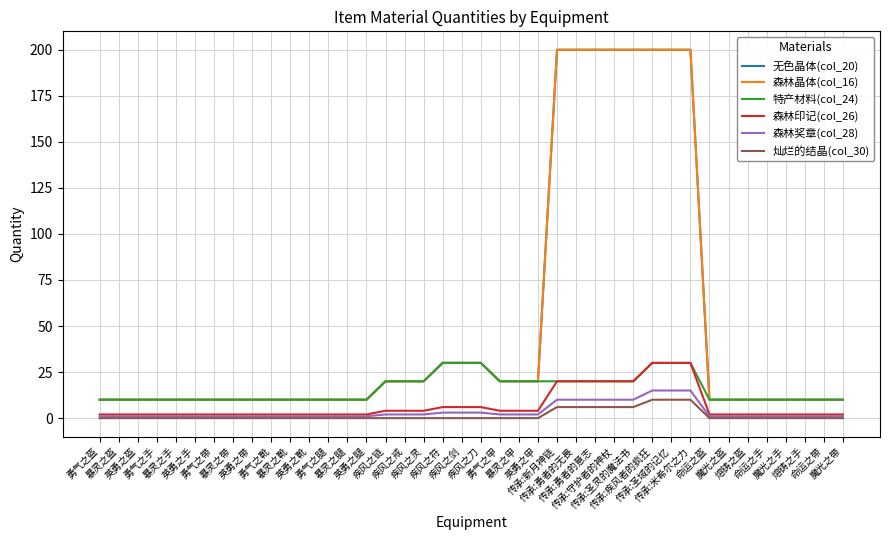

At 传承:勇者的意志, list the series in order from largest to smallest.

无色晶体(col_20), 森林晶体(col_16), 特产材料(col_24), 森林印记(col_26), 森林奖章(col_28), 灿烂的结晶(col_30)